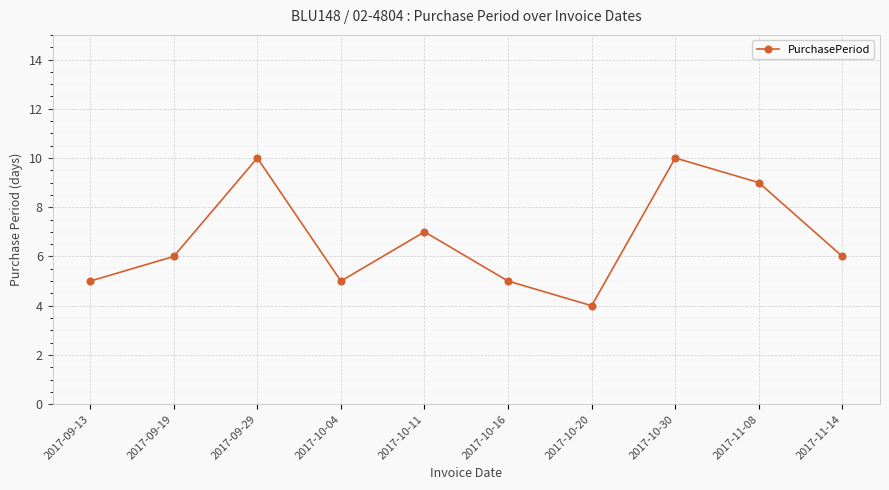

What is the value of the 1st point from the left?

5